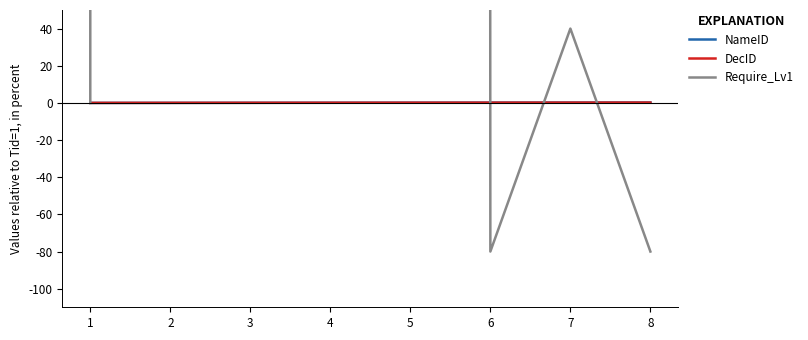

What is the total value across all series at 7?

40.3